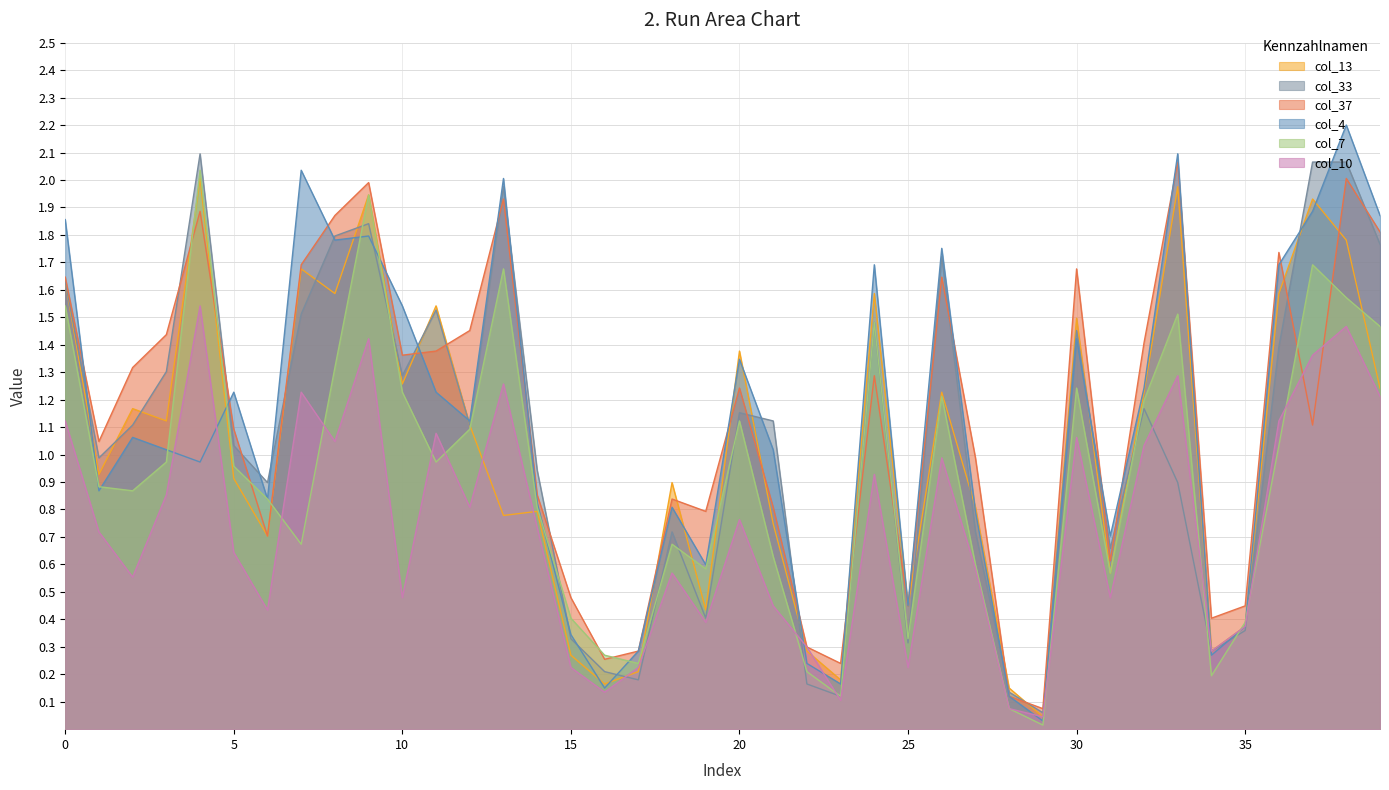

After their last crossing, which series has the higher values: col_37 or col_7?

col_37